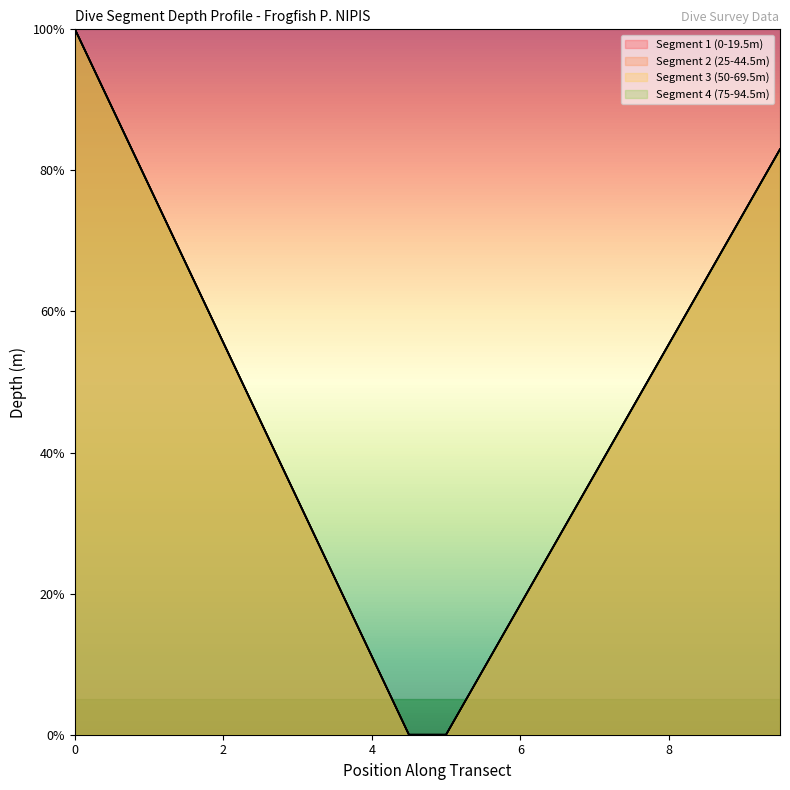

How many distinct data groups are displayed?

4